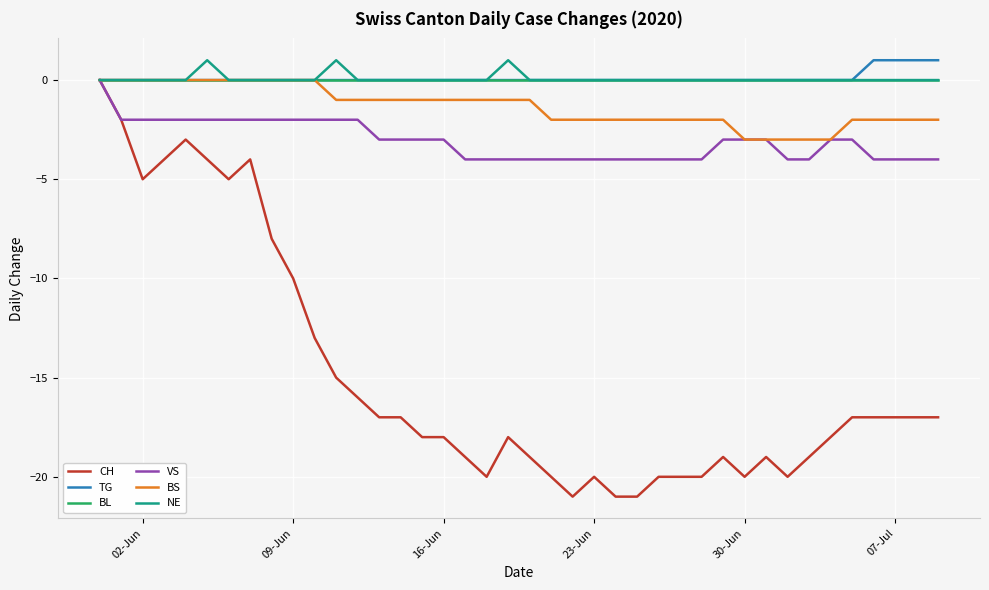

What is the smallest value displayed?

-21